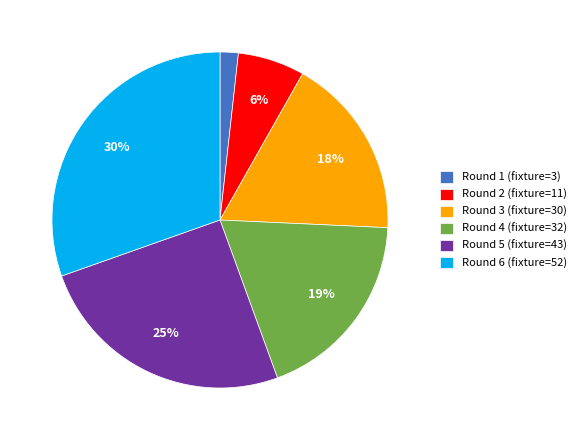

Approximately how many times larger is the value at Round 6 compared to Round 4?

1.6